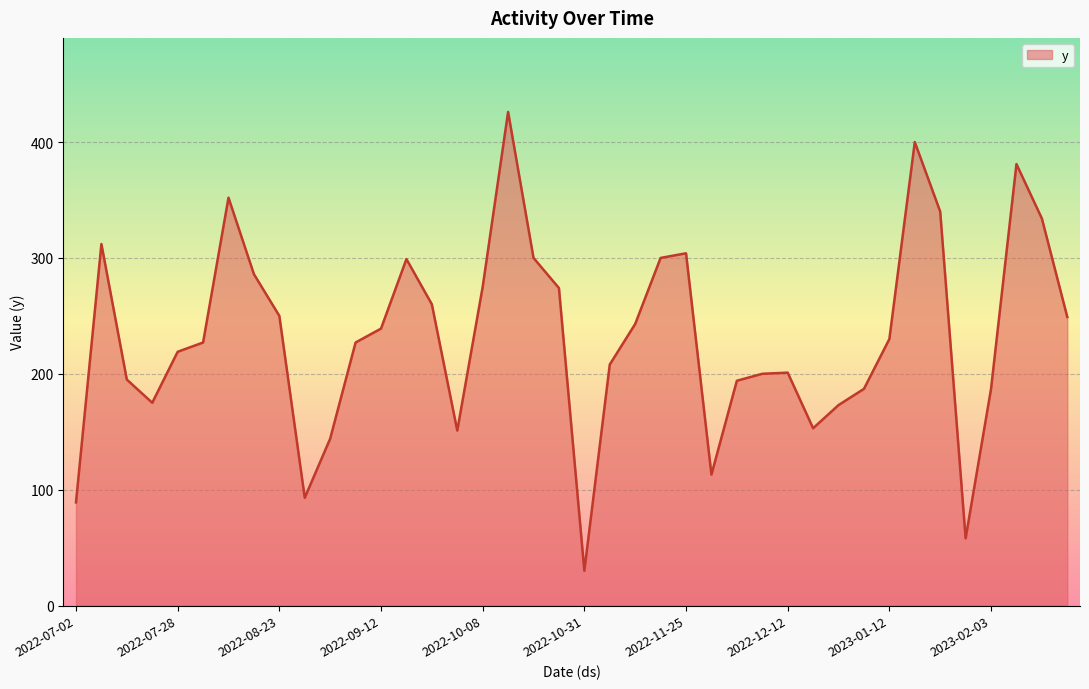

What is the maximum value shown in the chart?

426